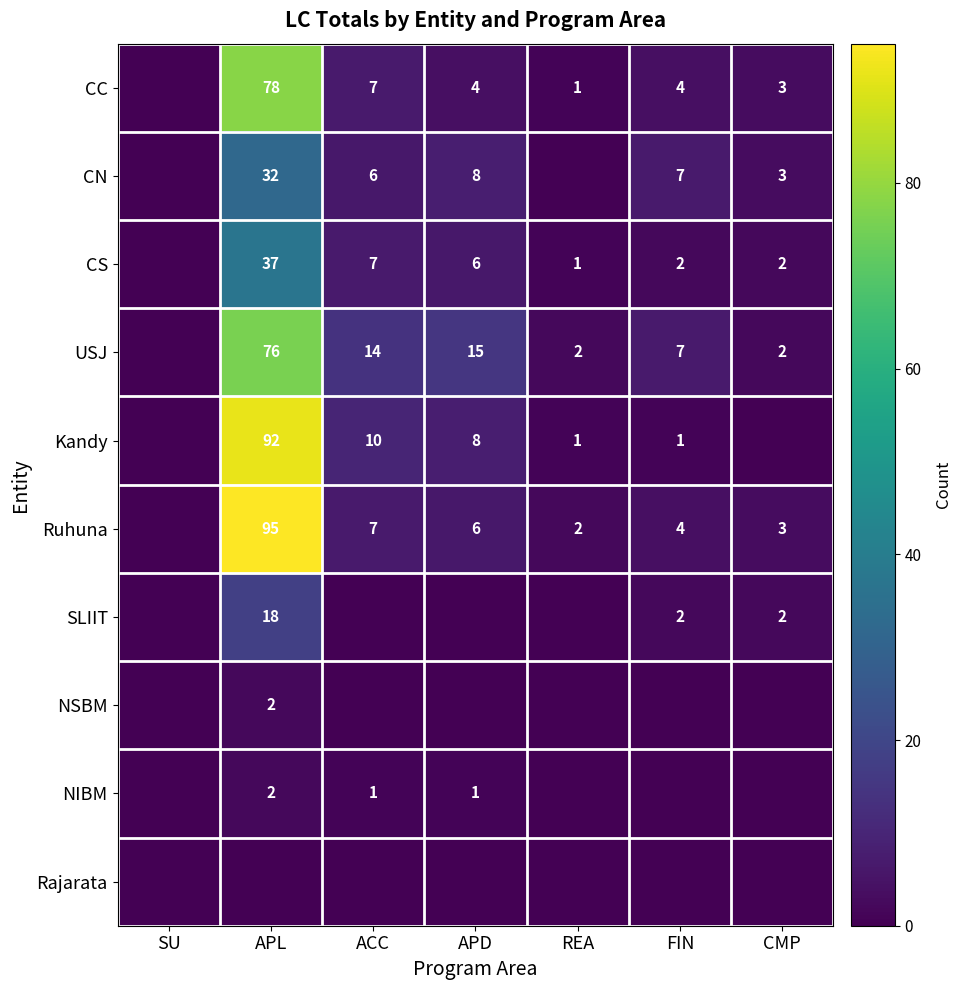

The value of CC at APD is 2. True or false?

False